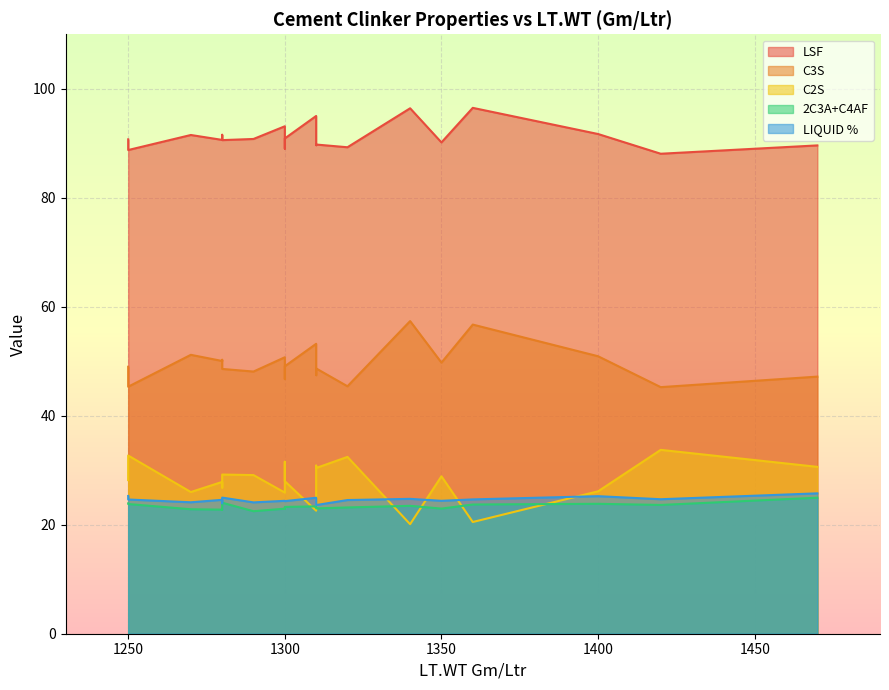

What is the spread (max minus min) of values at 1320?

66.1